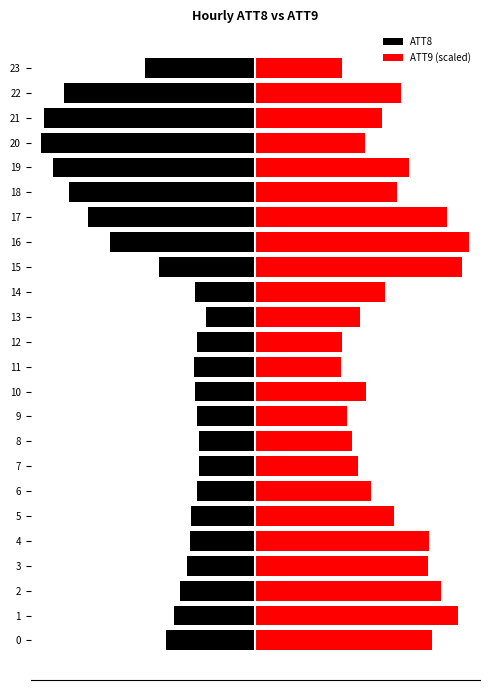

Which series has the largest total across all categories?

ATT9 (scaled)